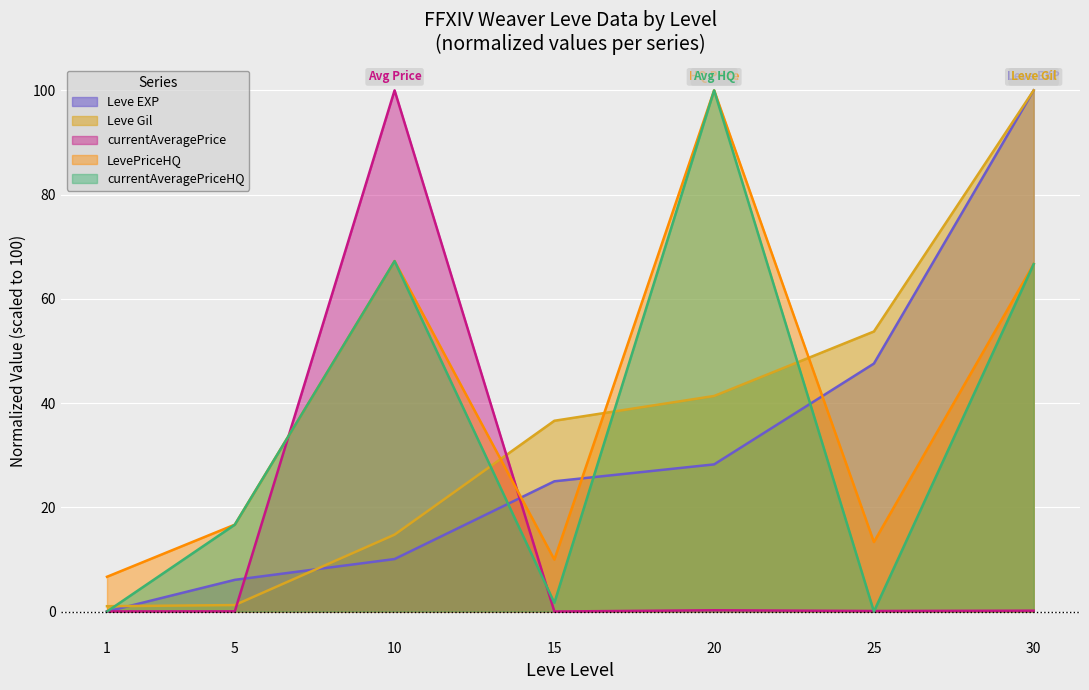

Between 10 and 25, which is larger?

25